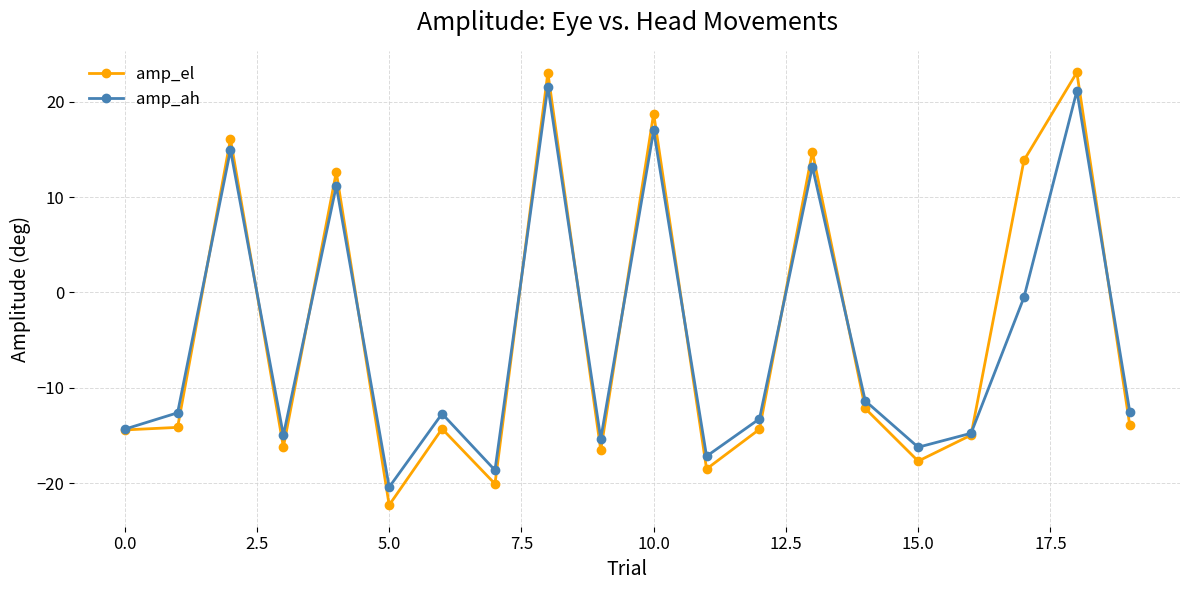

How many values in amp_ah are below zero?

14